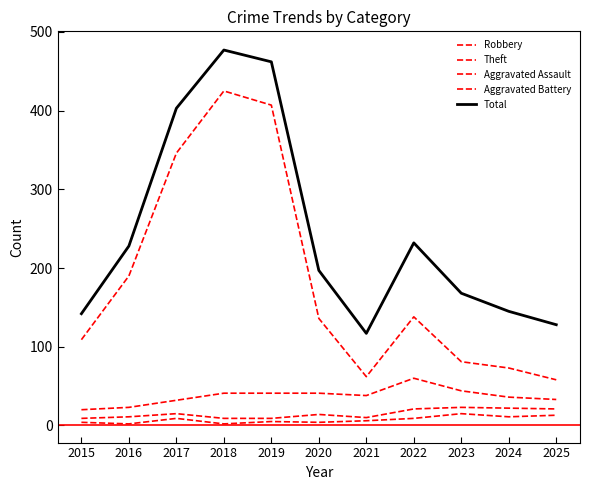

How many lines are shown in the chart?

5